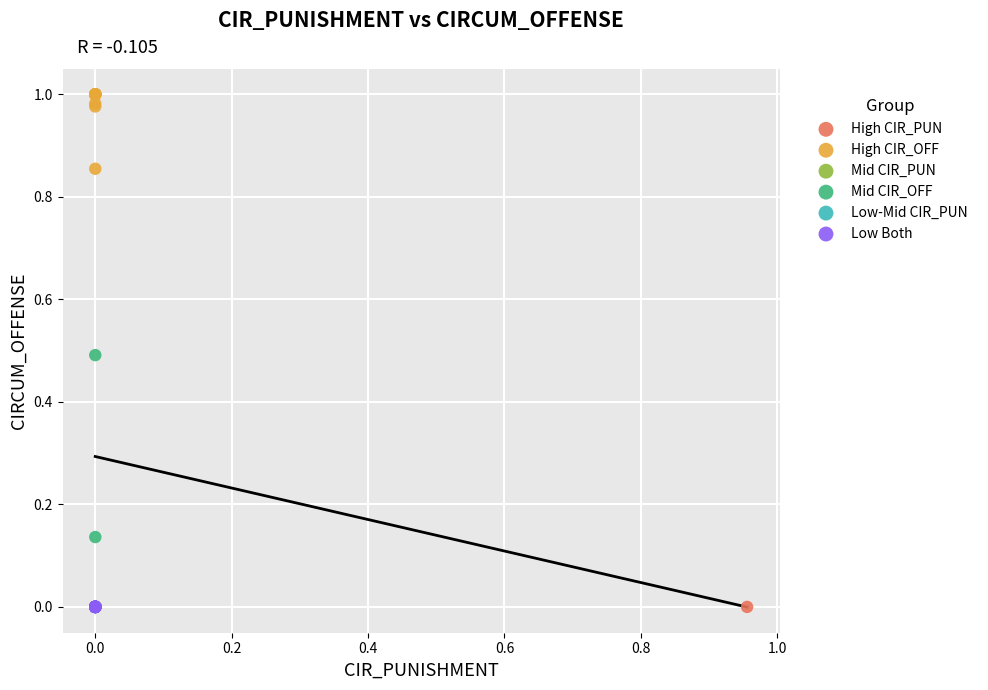

Which series contains the highest Y value?

High CIR_OFF